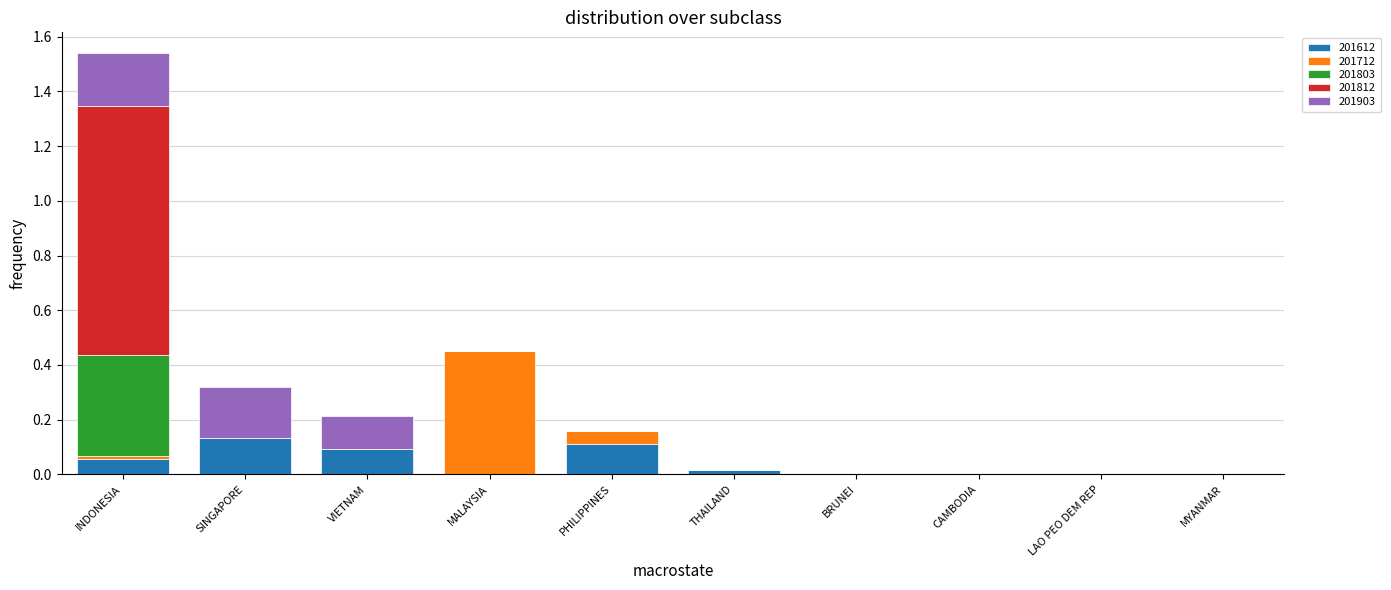

At which category is the sum across all series the highest?

INDONESIA